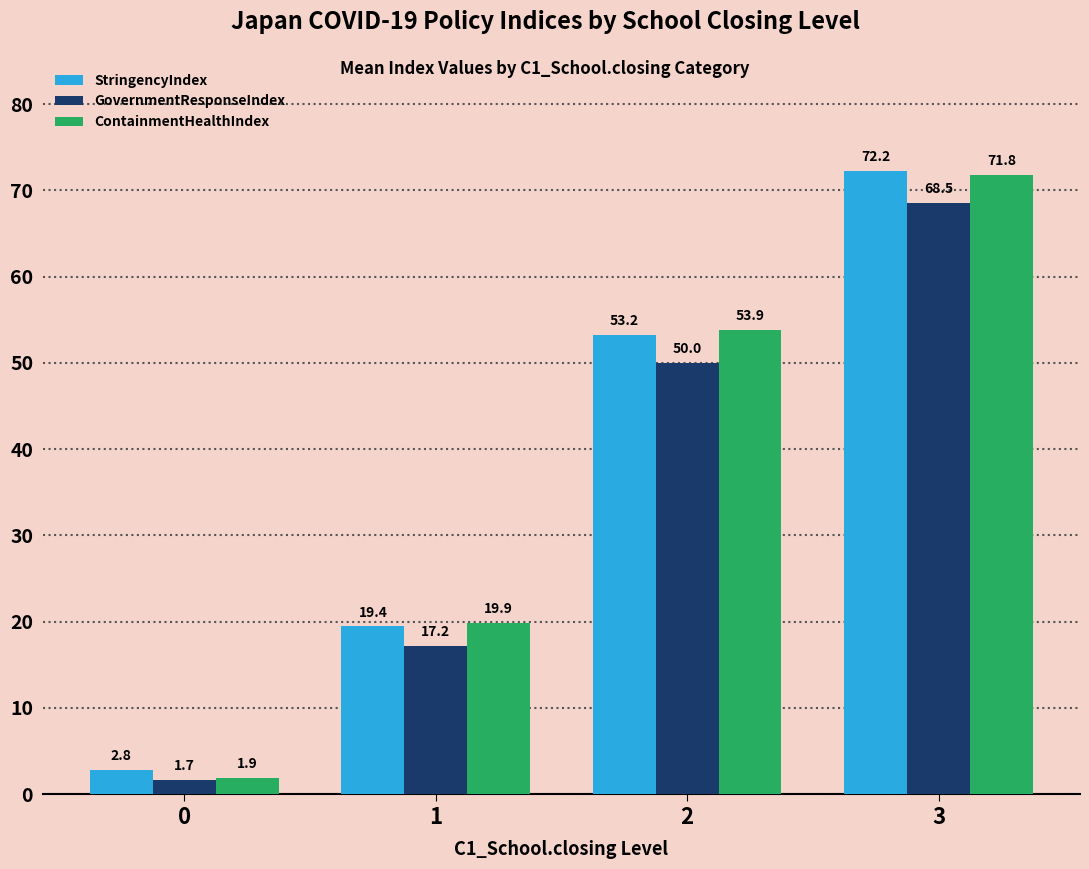

Which series has the largest total across all categories?

StringencyIndex